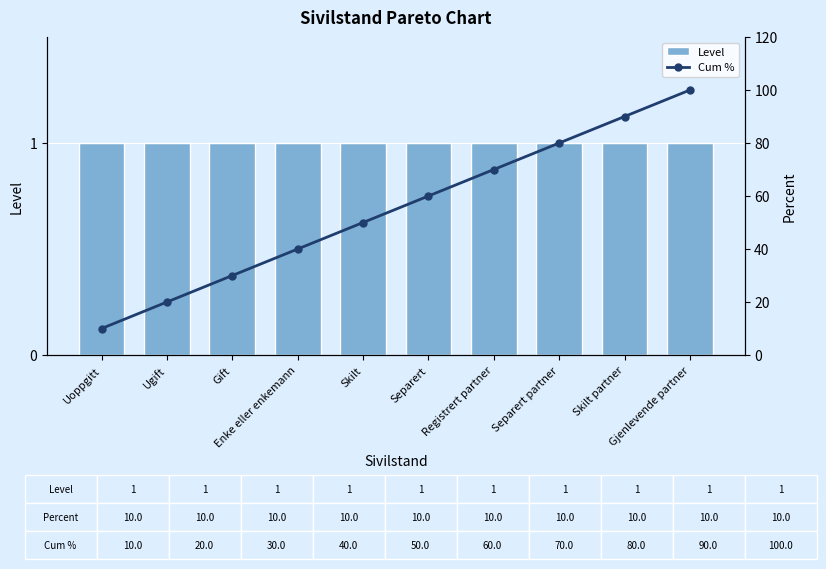

What is the label of the 10th bar from the left?

Gjenlevende partner